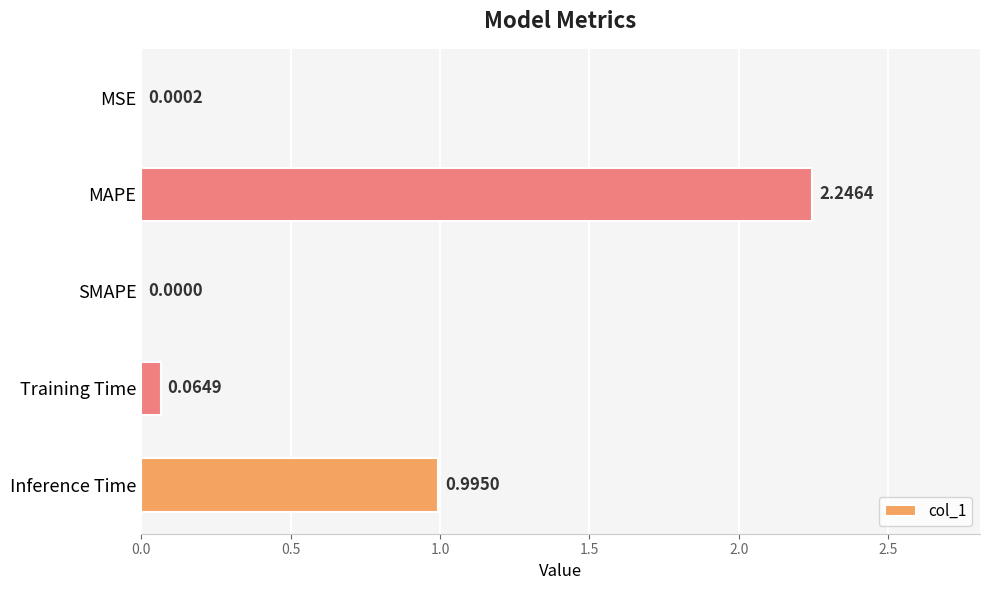

Where is the data nearest to the value 1?

Inference Time